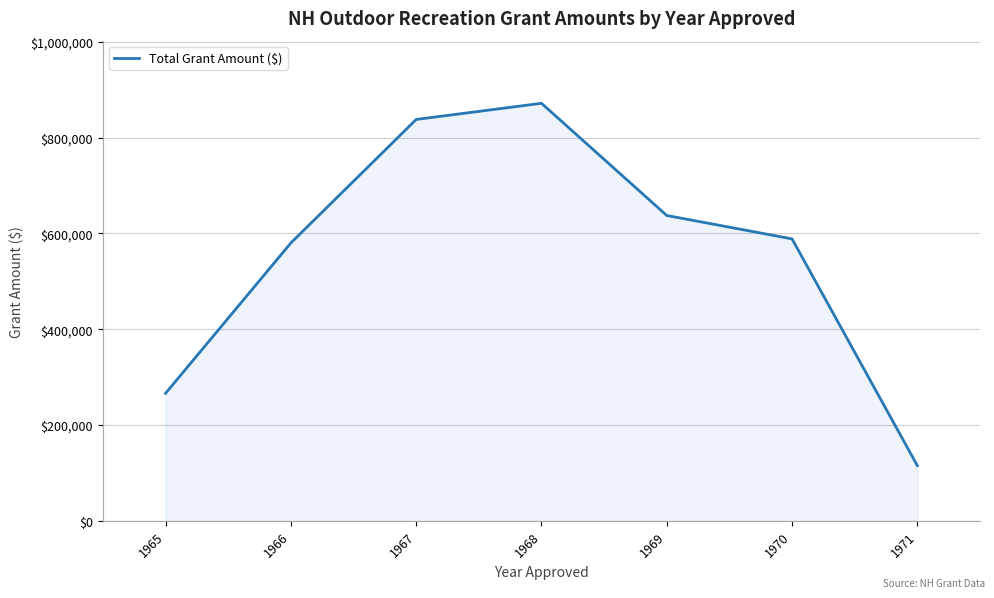

List the labels in order of value, smallest first.

1971, 1965, 1966, 1970, 1969, 1967, 1968